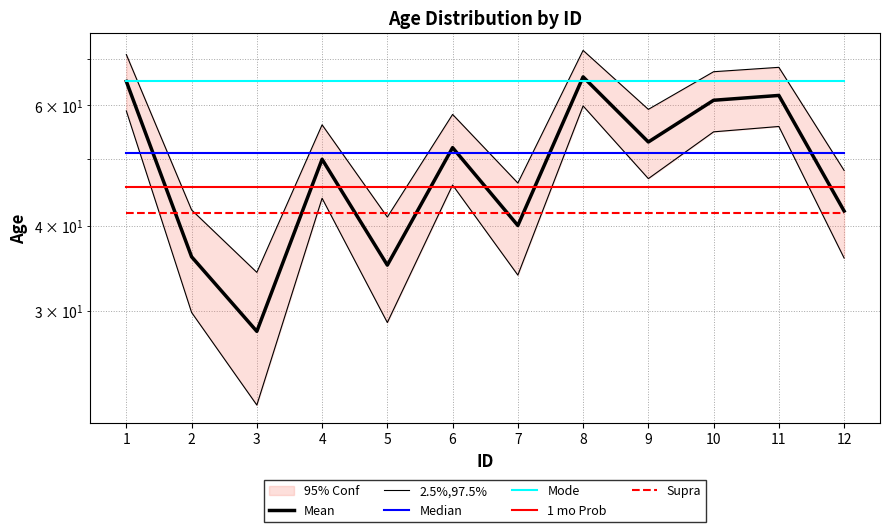

What is the sum of all Supra values?

501.3